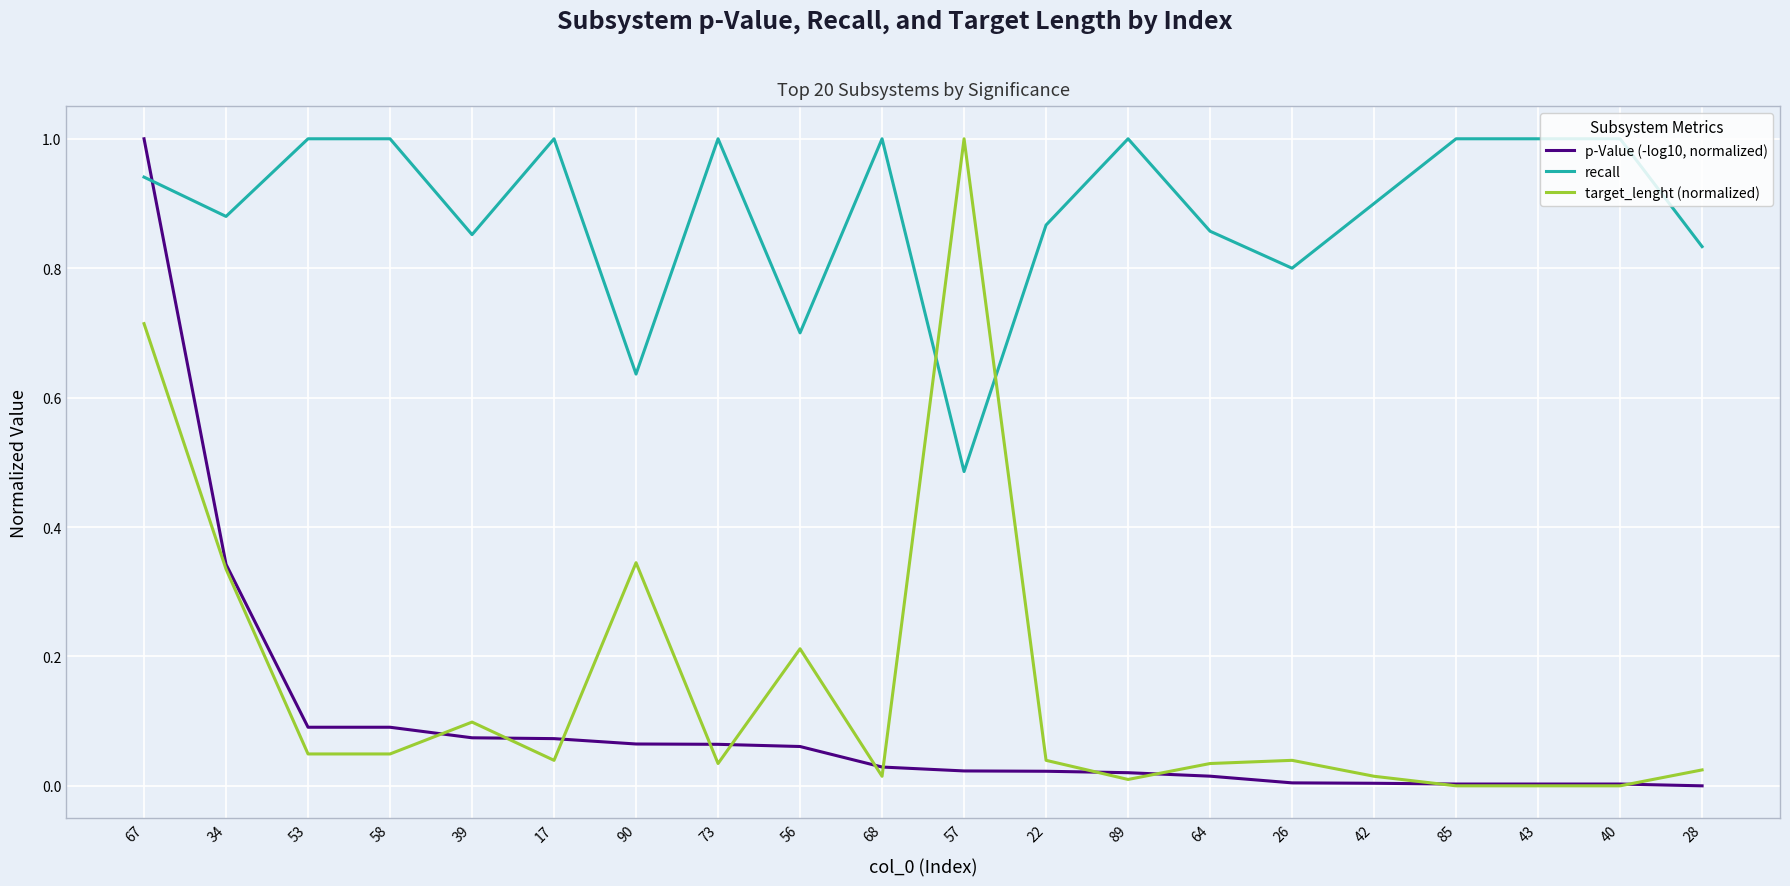

The value of p-Value (-log10, normalized) at 53 is 0.1. True or false?

True